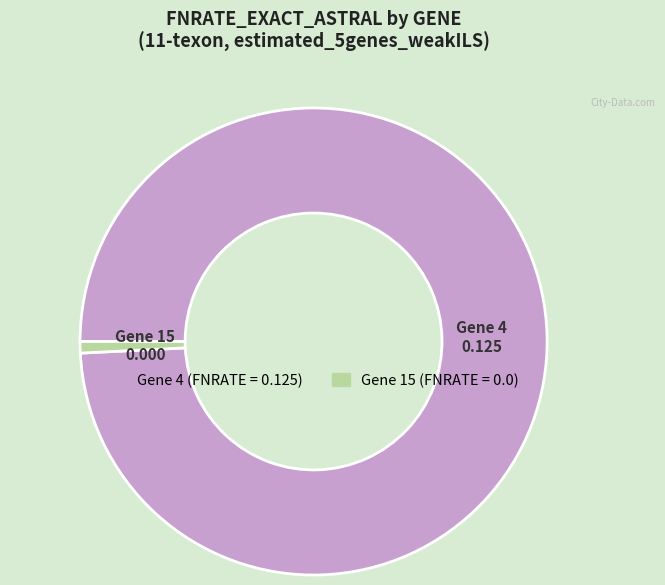

Count the number of slices in the pie.

2